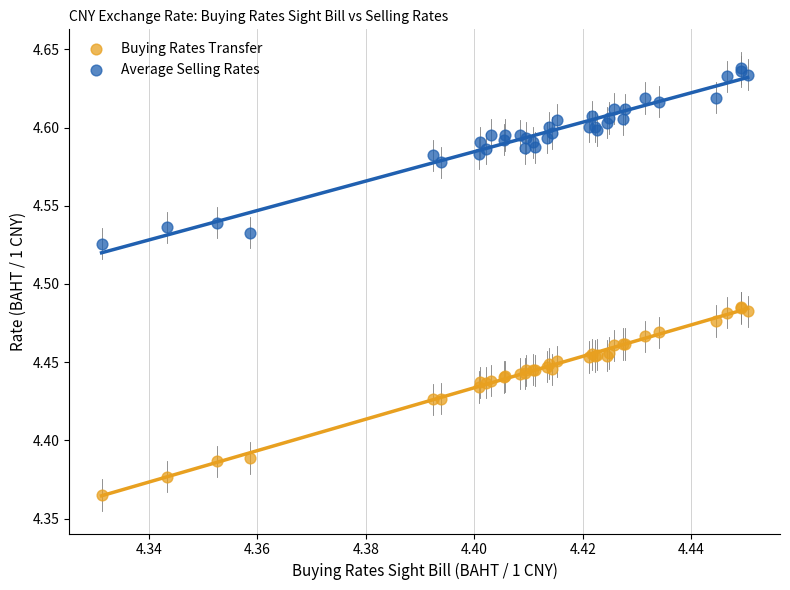

What are all the series names shown in the legend?

Buying Rates Transfer, Average Selling Rates